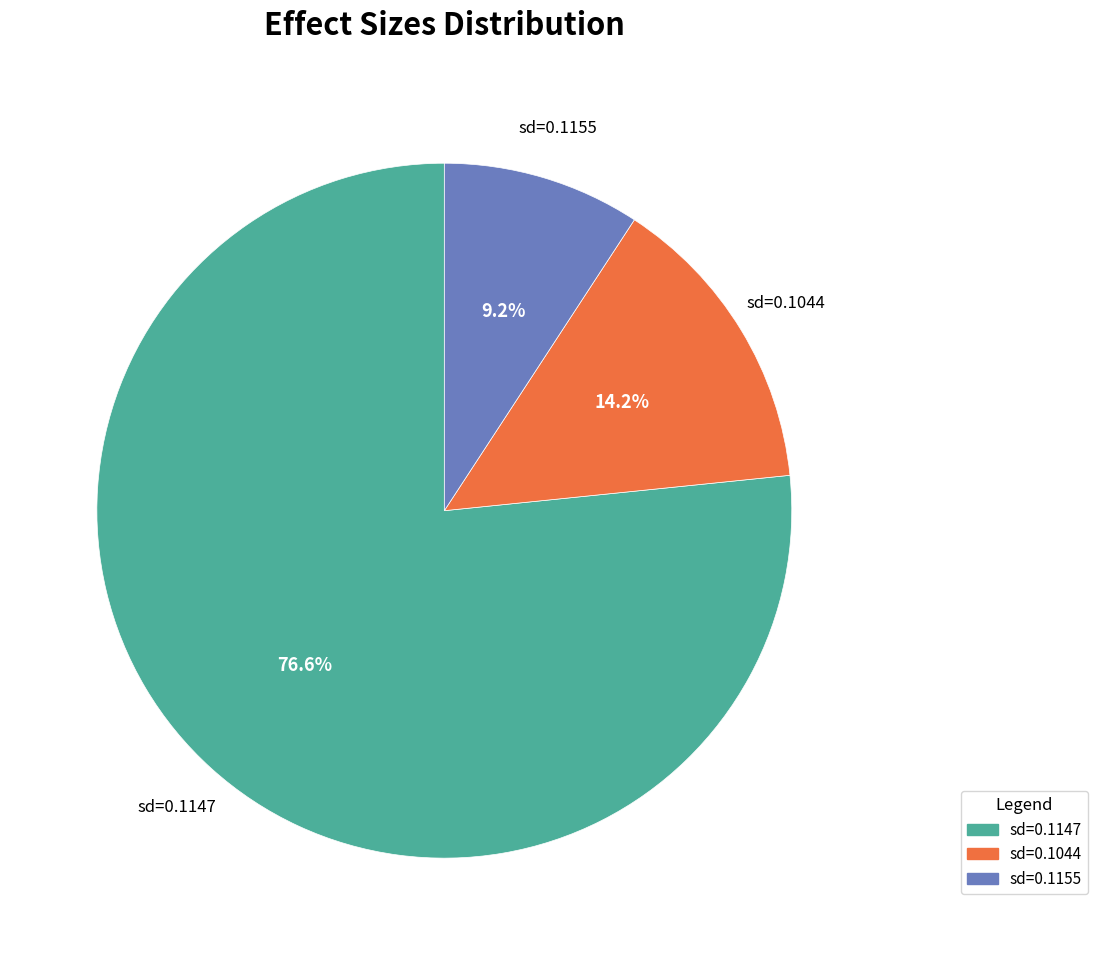

Is there a majority slice in this chart?

Yes